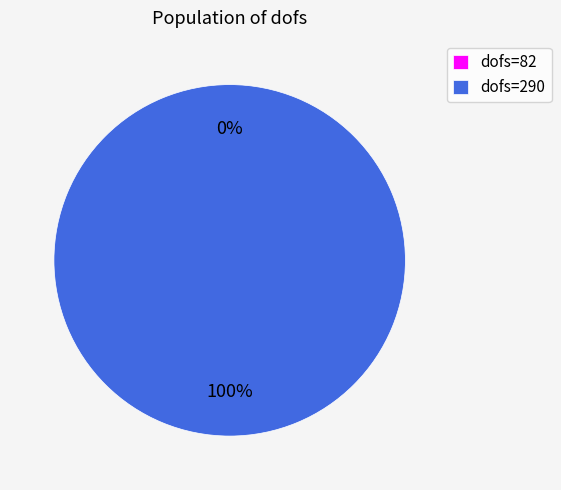

Which slice represents more than half of the pie?

290